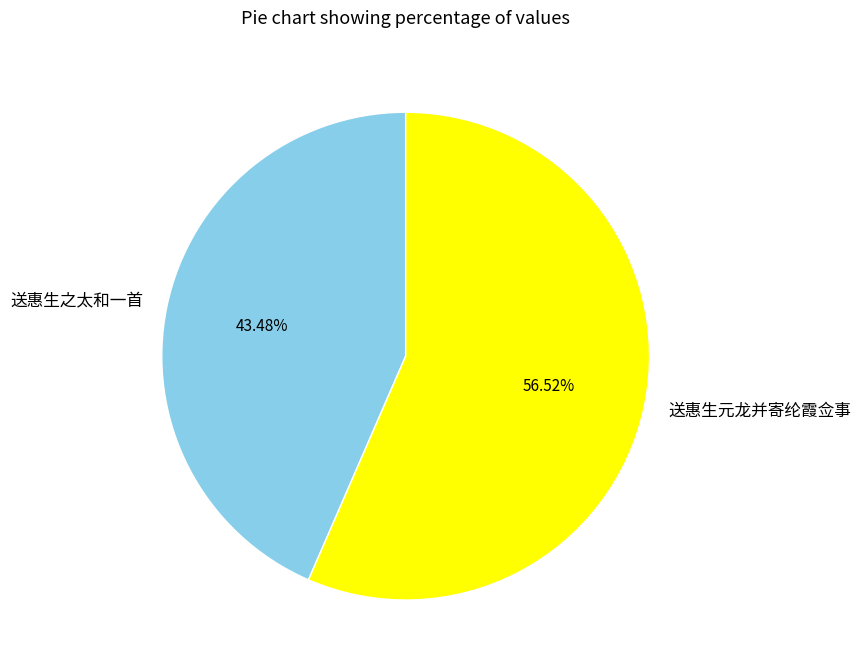

True or false: 送惠生之太和一首 accounts for 37% of the total.

False